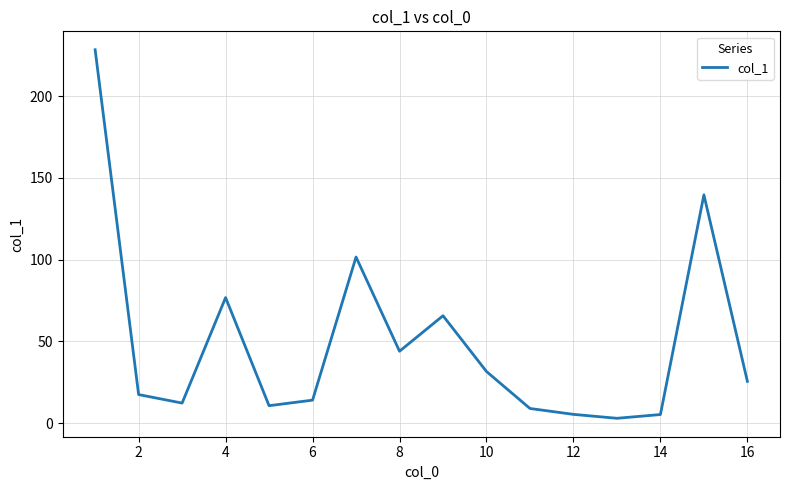

What is the greatest value displayed?

228.3